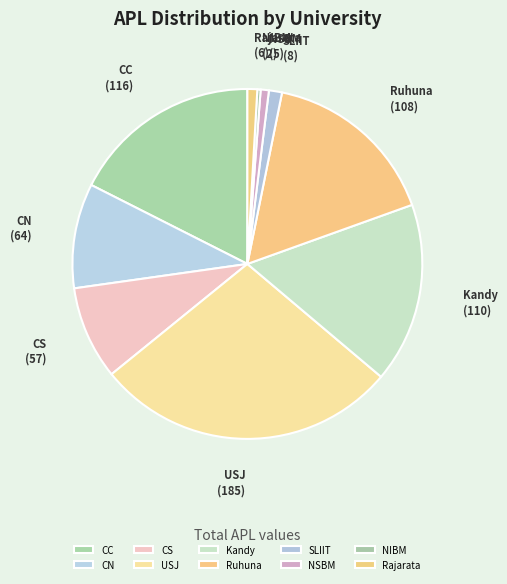

Does Ruhuna represent more than half of the total?

No